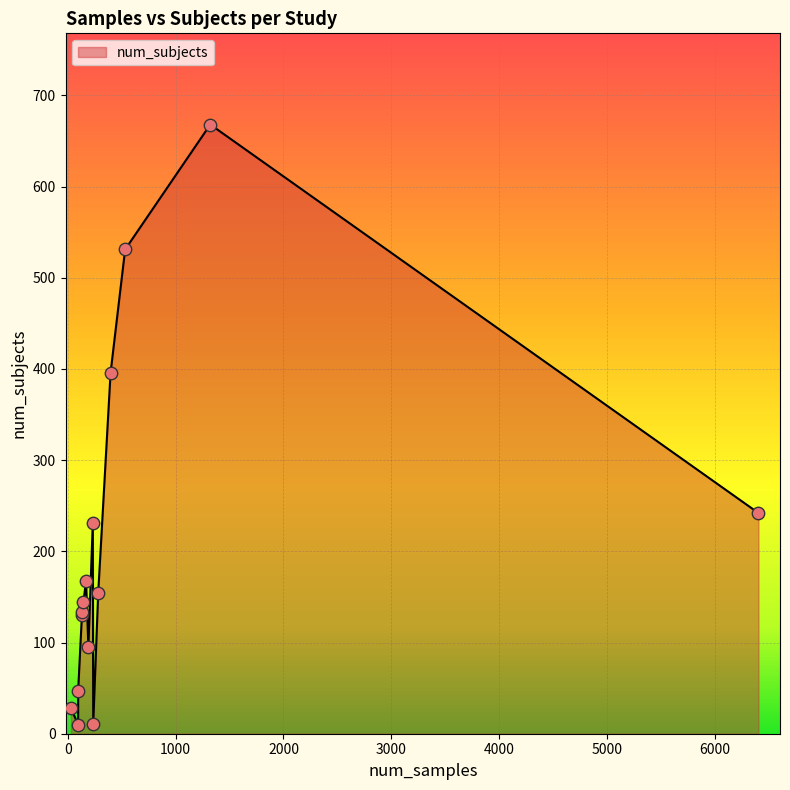

What is the change in value from 95 to 130?

+120